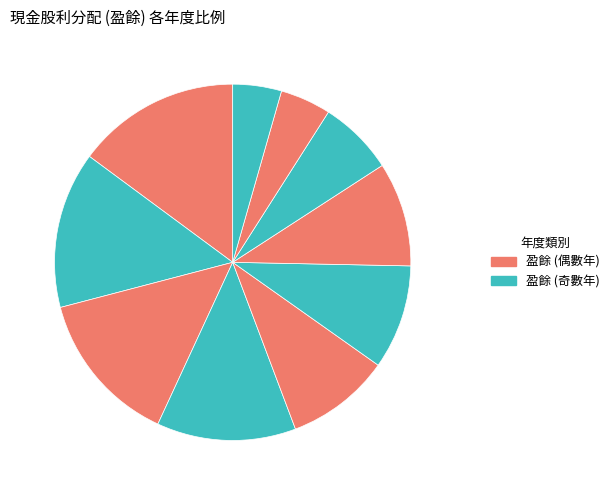

Count the number of slices in the pie.

10